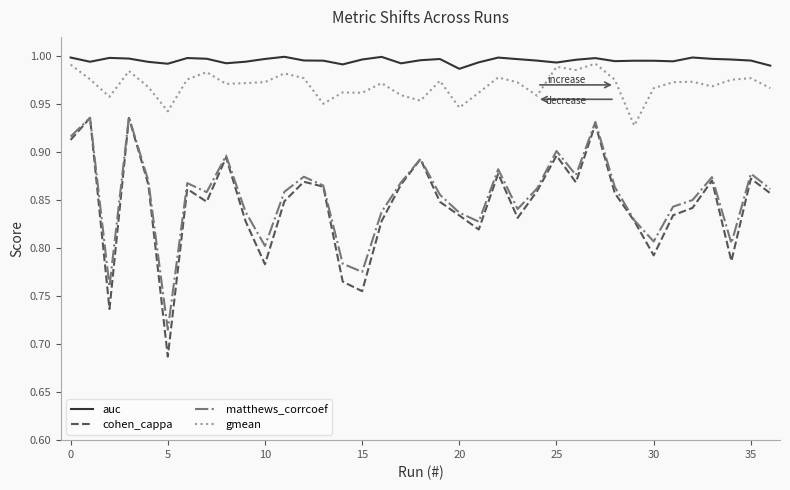

True or false: auc and matthews_corrcoef cross at least once.

False